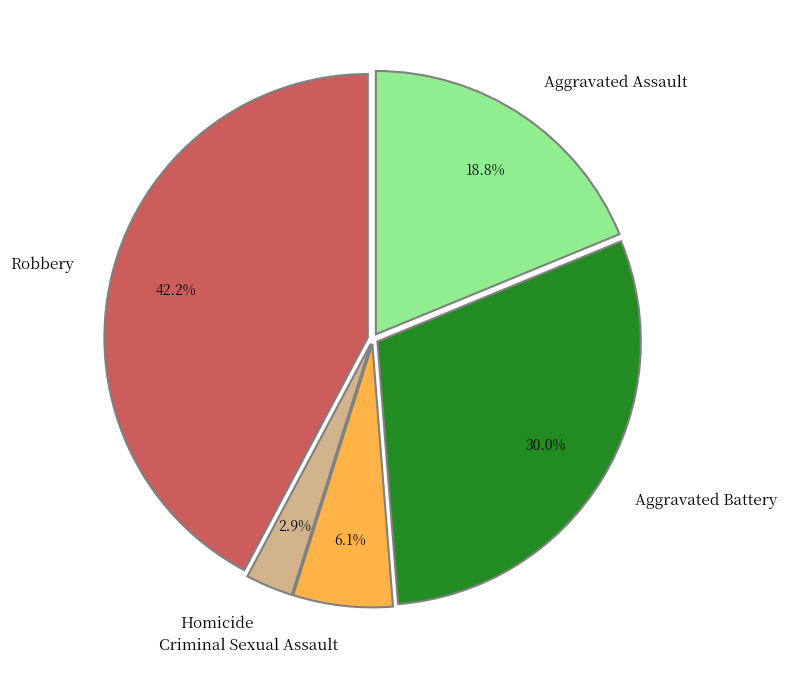

What is the smallest slice in the pie chart?

Homicide